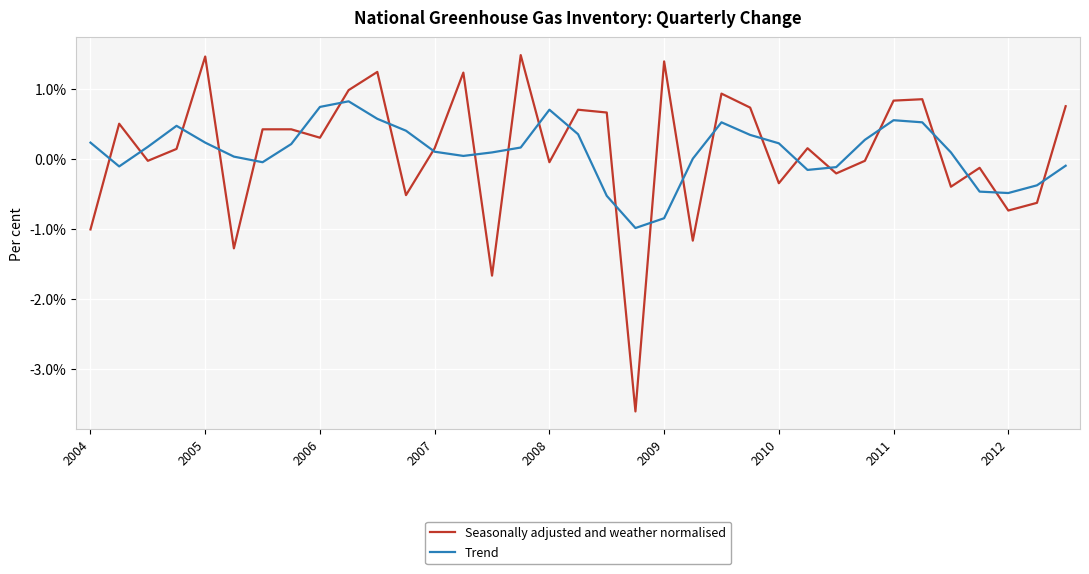

Does the chart display data point markers on the line(s)?

No